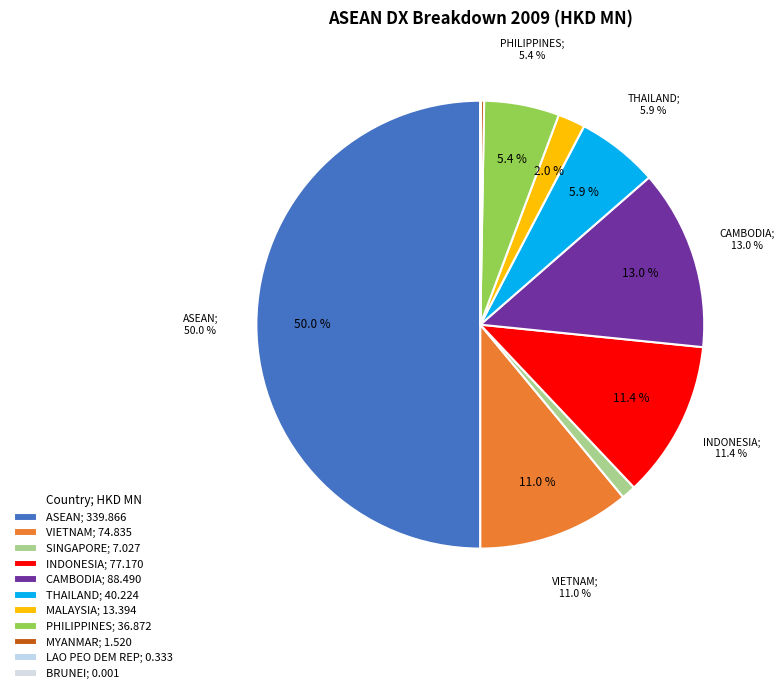

What is the change in value from CAMBODIA to BRUNEI?

-88.5